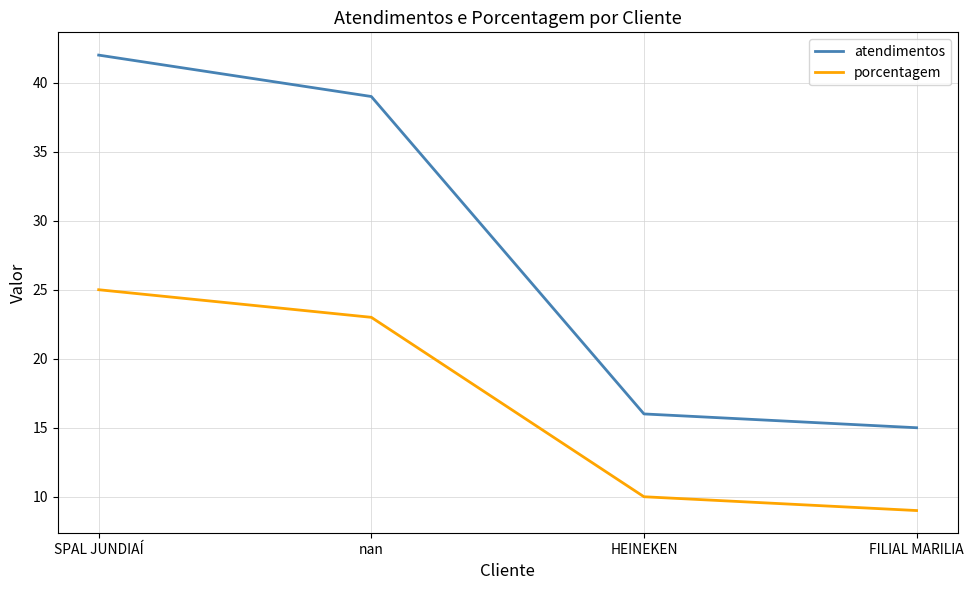

What position from the left is HEINEKEN?

3